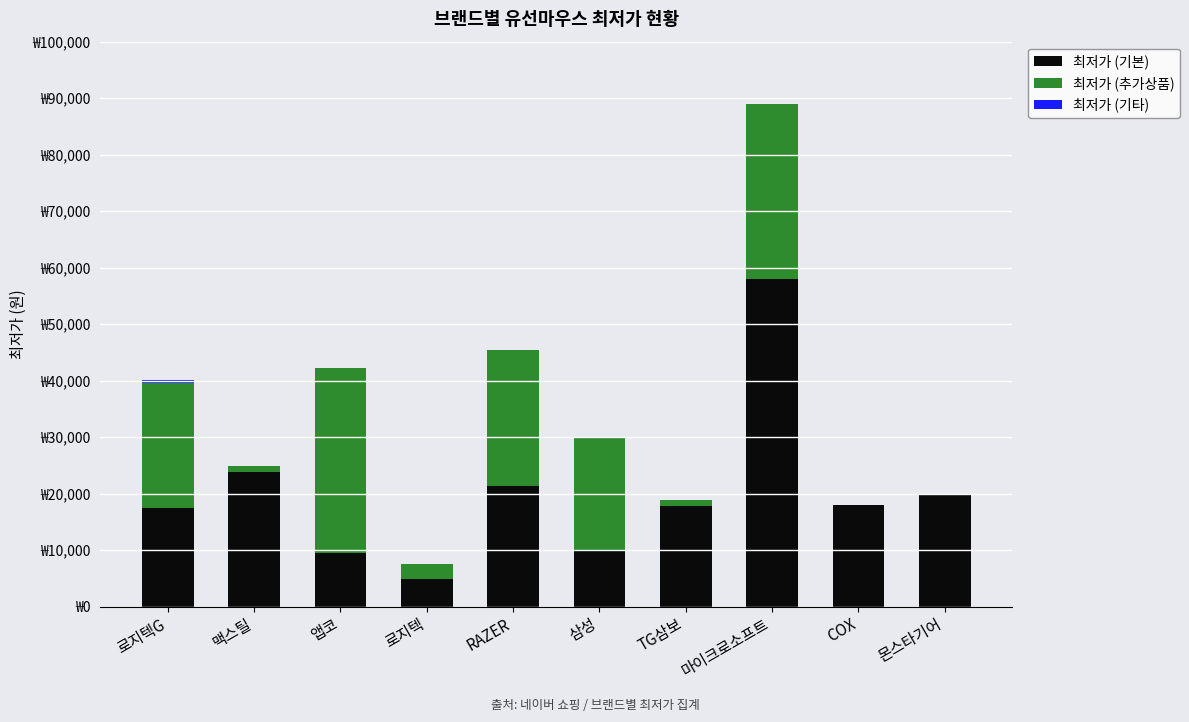

Between 로지텍G and 몬스타기어, which series saw the biggest shift?

최저가 (추가상품)